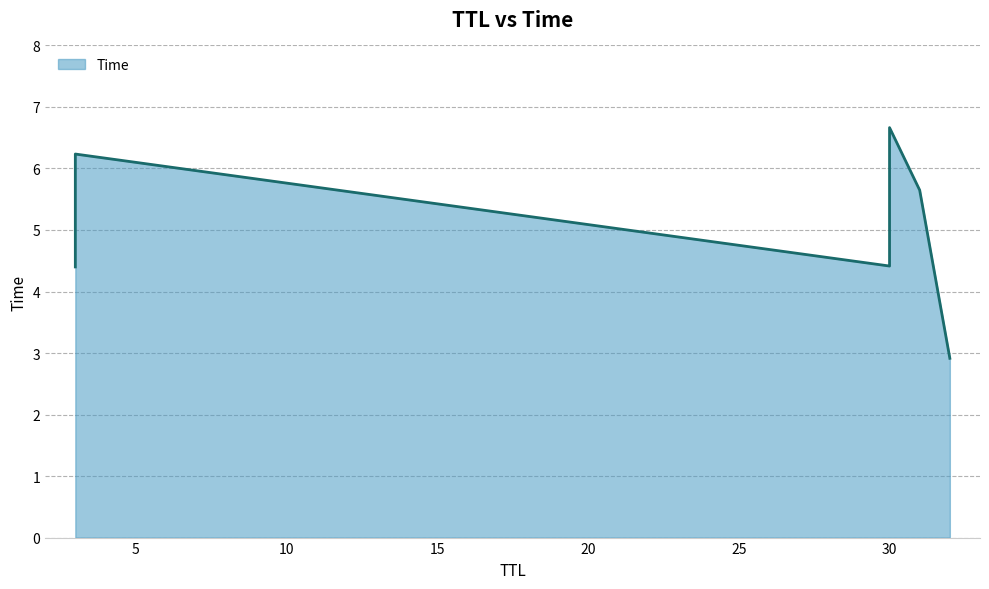

Which label corresponds to the largest value in the chart?

30